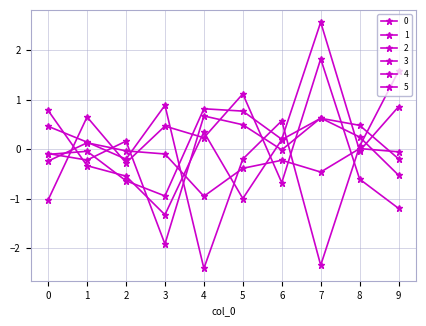

How many positive values does the 2 series have?

6